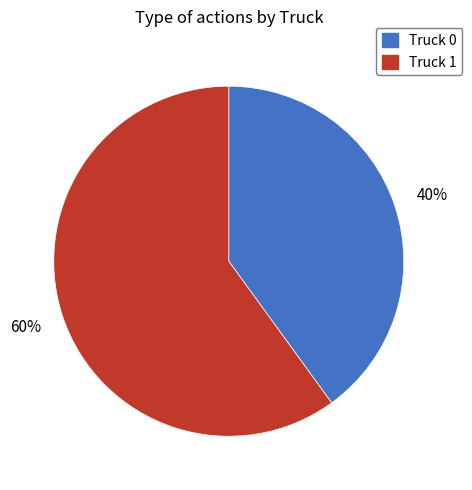

Which has a higher value, Truck 0 or Truck 1?

Truck 1